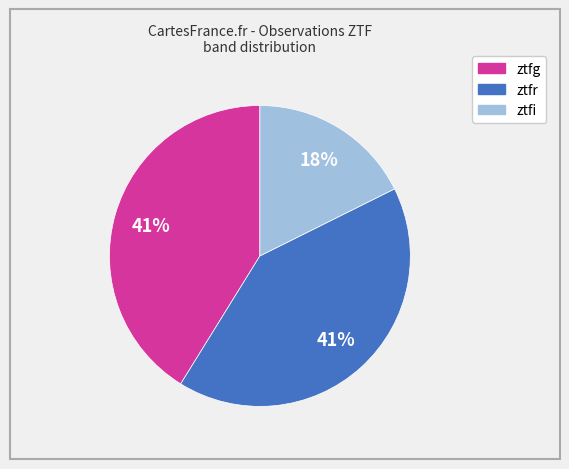

Is there any slice that represents more than half of the pie?

No